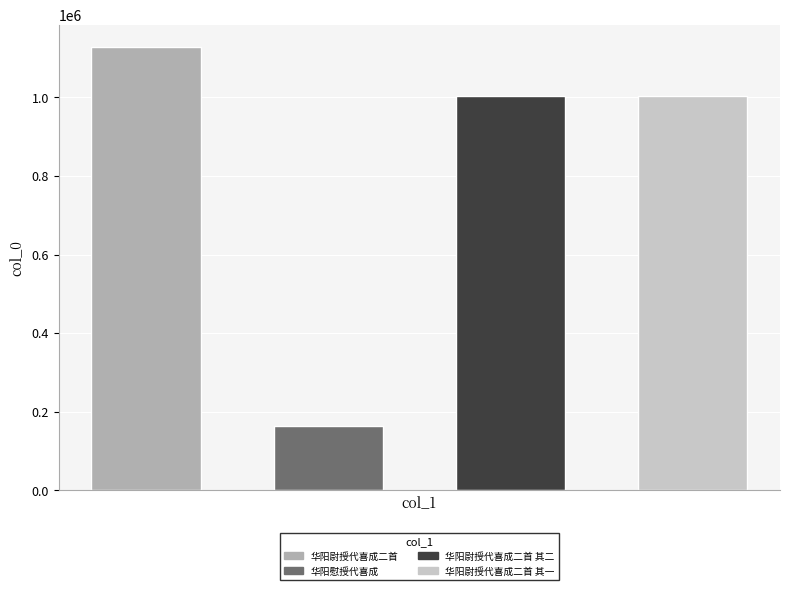

Reading right to left, extract all data points from this chart.

华阳尉授代喜成二首 其一=1003781	华阳尉授代喜成二首 其二=1003780	华阳慰授代喜成=163721	华阳尉授代喜成二首=1127966